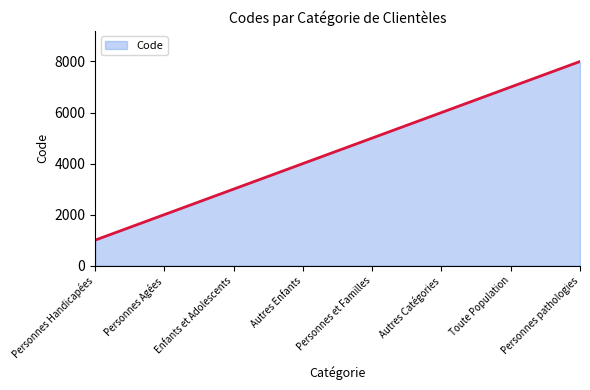

What is the difference between the maximum and minimum values?

7000.0